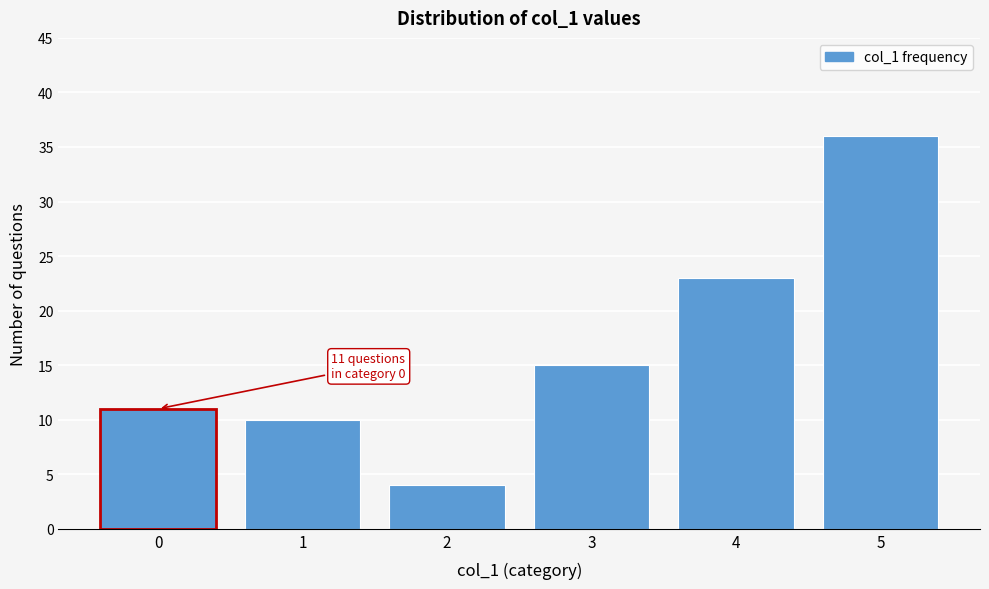

Reading left to right, list all the values displayed in this chart.

11	10	4	15	23	36